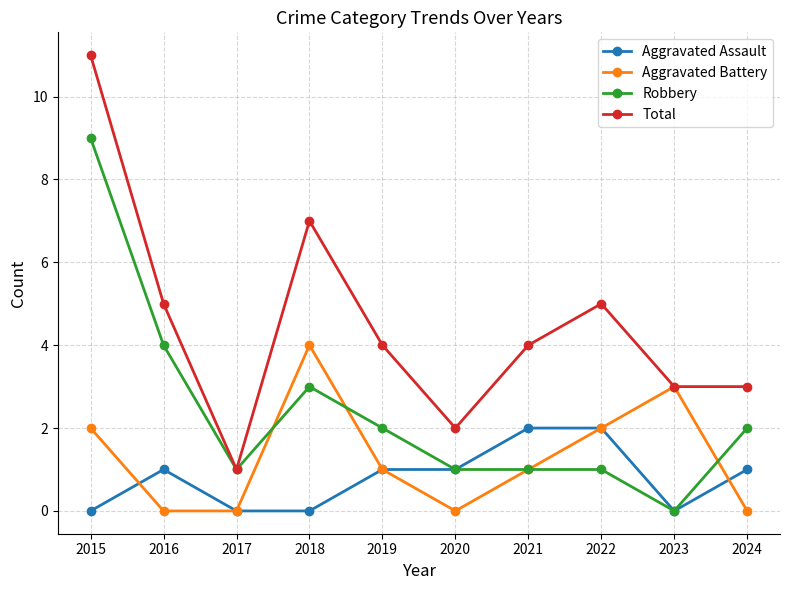

Which series has the largest total across all categories?

Total